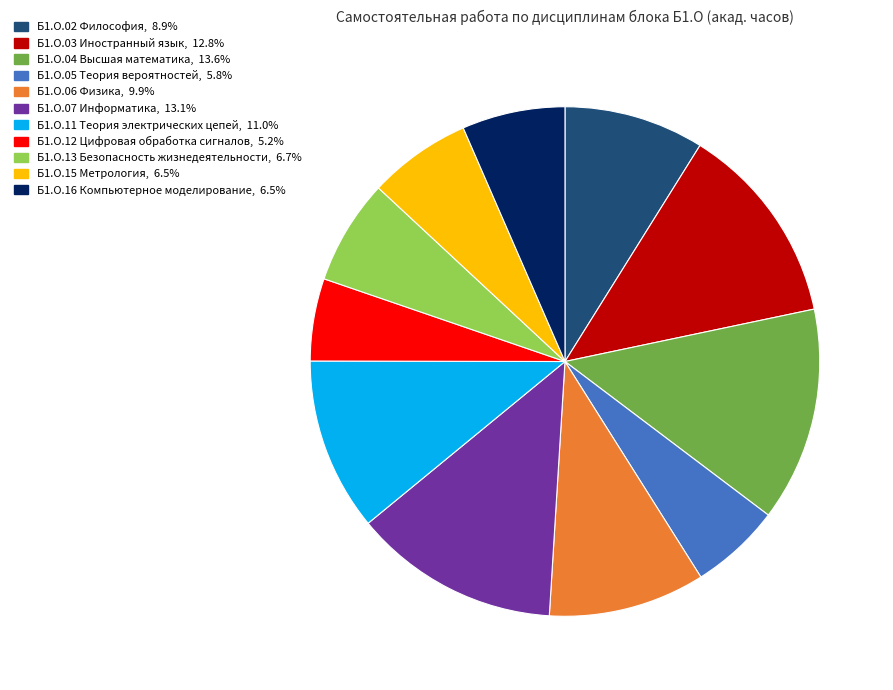

What is the ratio of the value at Б1.О.06 Физика, 9.9% to the value at Б1.О.13 Безопасность жизнедеятельности, 6.7%?

1.5